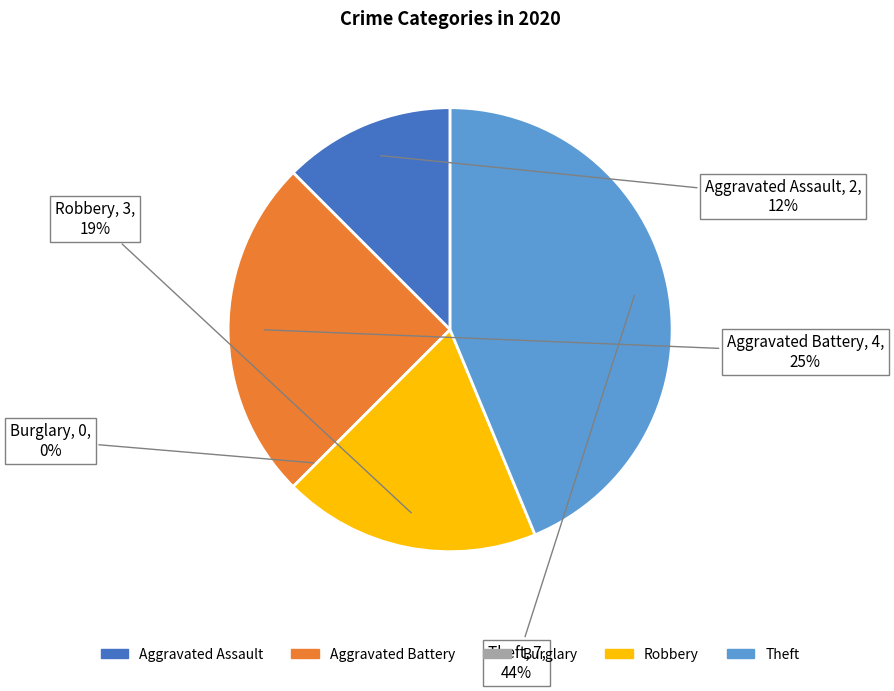

Does Aggravated Assault account for over 50% of the chart?

No